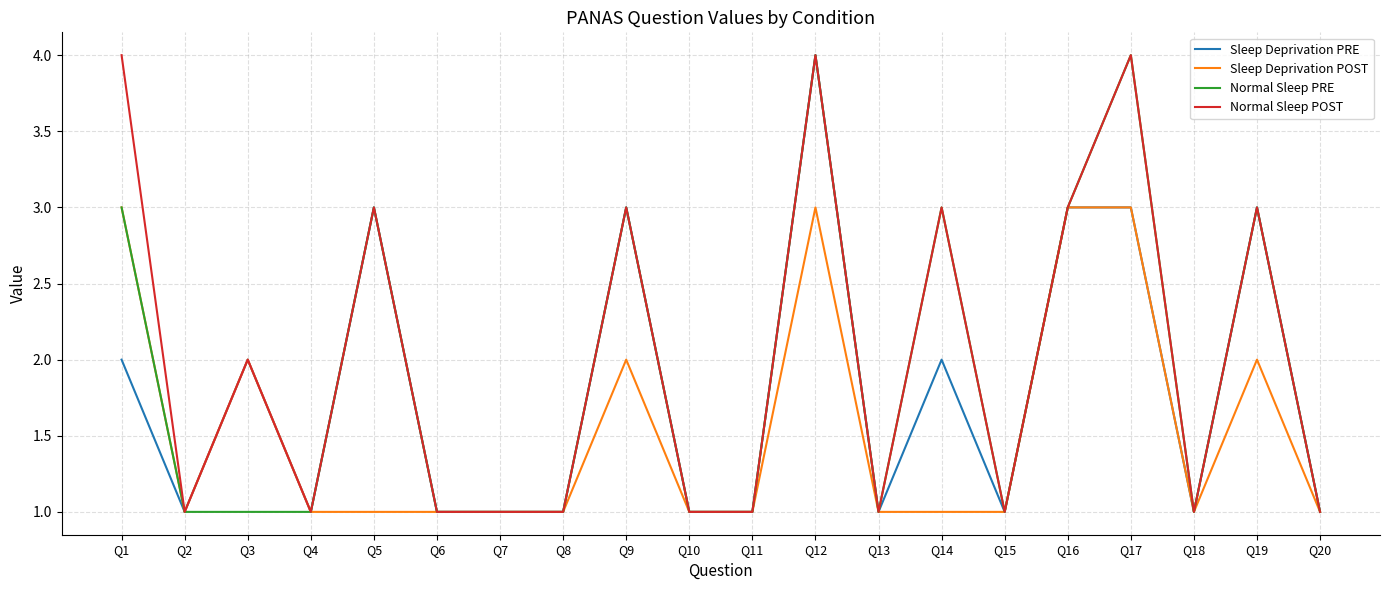

Reading left to right, extract all data points from this chart.

Sleep Deprivation PRE: Q1=2	Q2=1	Q3=2	Q4=1	Q5=3	Q6=1	Q7=1	Q8=1	Q9=3	Q10=1	Q11=1	Q12=4	Q13=1	Q14=2	Q15=1	Q16=3	Q17=3	Q18=1	Q19=3	Q20=1
Sleep Deprivation POST: Q1=3	Q2=1	Q3=2	Q4=1	Q5=1	Q6=1	Q7=1	Q8=1	Q9=2	Q10=1	Q11=1	Q12=3	Q13=1	Q14=1	Q15=1	Q16=3	Q17=3	Q18=1	Q19=2	Q20=1
Normal Sleep PRE: Q1=3	Q2=1	Q3=1	Q4=1	Q5=3	Q6=1	Q7=1	Q8=1	Q9=3	Q10=1	Q11=1	Q12=4	Q13=1	Q14=3	Q15=1	Q16=3	Q17=4	Q18=1	Q19=3	Q20=1
Normal Sleep POST: Q1=4	Q2=1	Q3=2	Q4=1	Q5=3	Q6=1	Q7=1	Q8=1	Q9=3	Q10=1	Q11=1	Q12=4	Q13=1	Q14=3	Q15=1	Q16=3	Q17=4	Q18=1	Q19=3	Q20=1